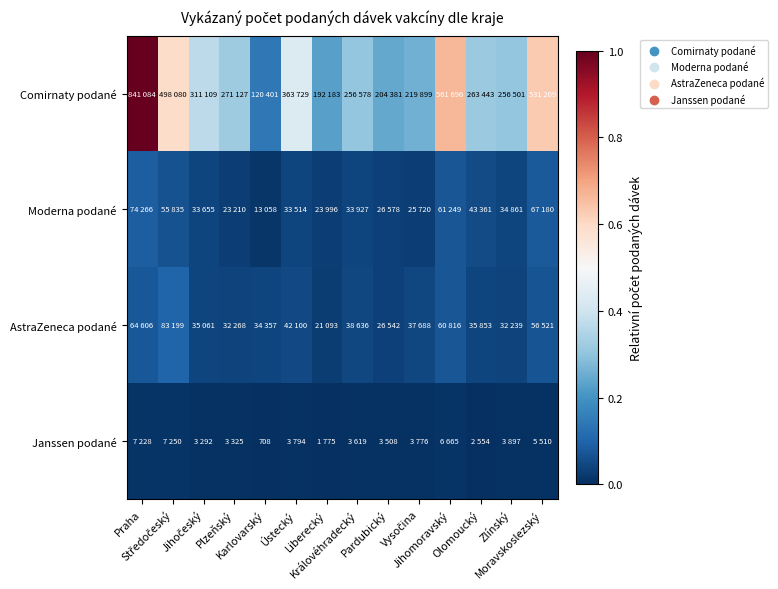

Rank the series by their maximum value, from highest to lowest.

Comirnaty podané, AstraZeneca podané, Moderna podané, Janssen podané